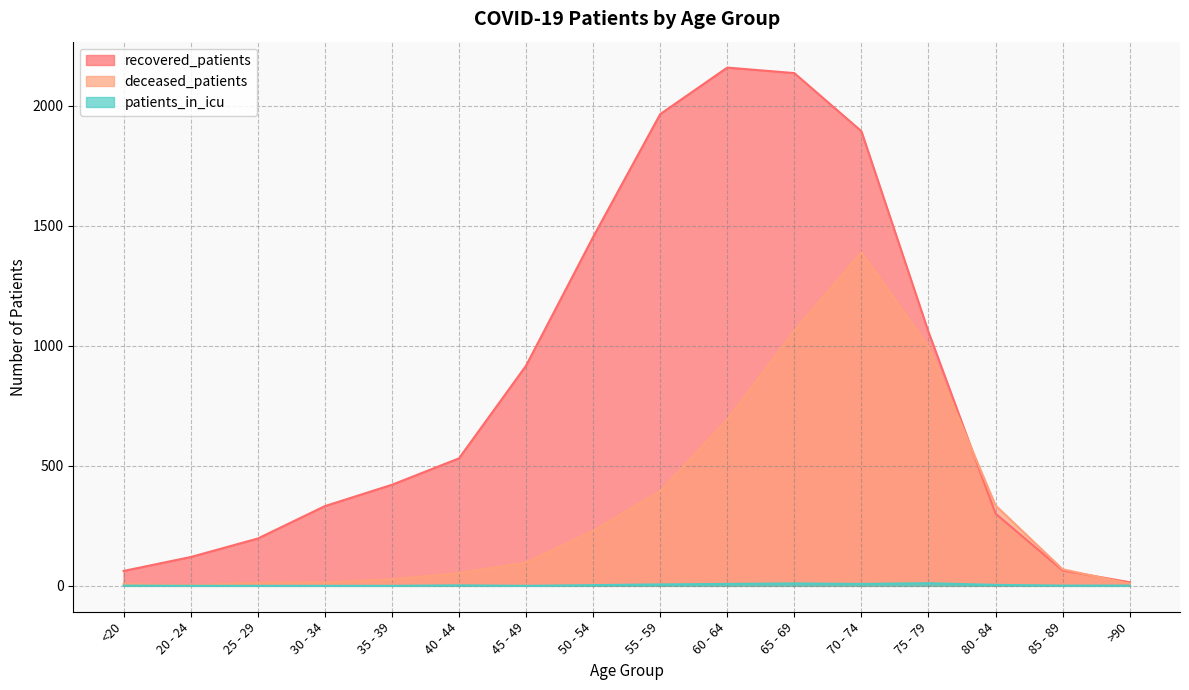

Reading left to right, transcribe all the data shown in this chart.

recovered_patients: 62	120	197	332	421	531	917	1453	1965	2159	2136	1894	1058	301	64	15
deceased_patients: 8	2	13	14	27	53	97	229	394	692	1063	1388	997	335	69	9
patients_in_icu: 1	0	0	0	0	2	0	3	6	8	10	8	11	4	1	1